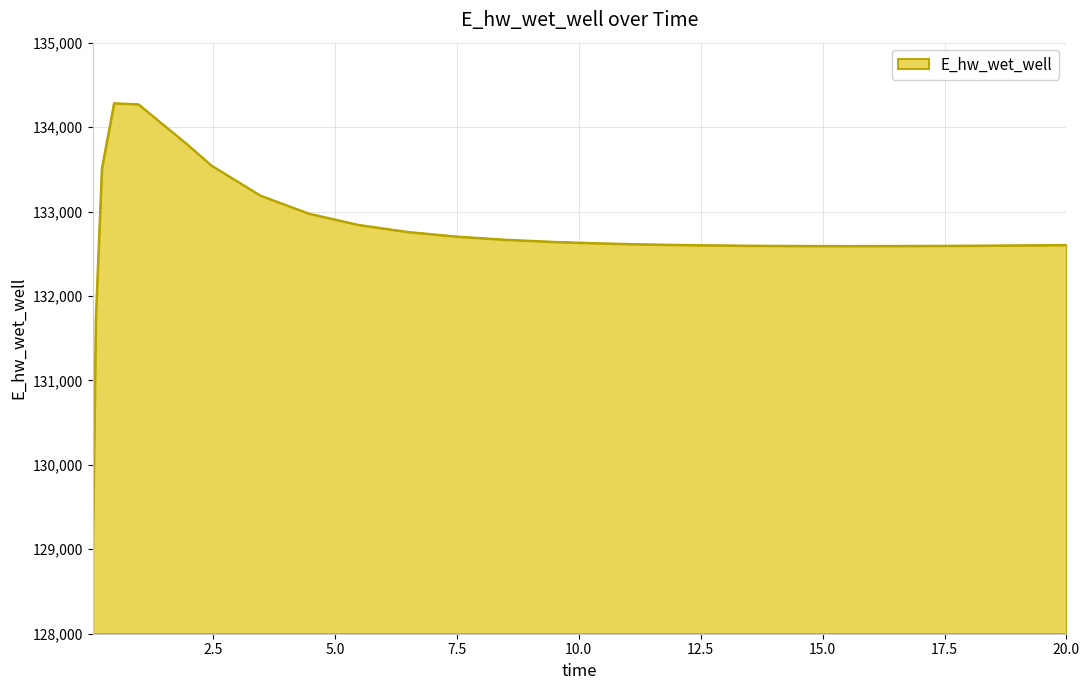

What is the minimum value shown in the chart?

128942.1